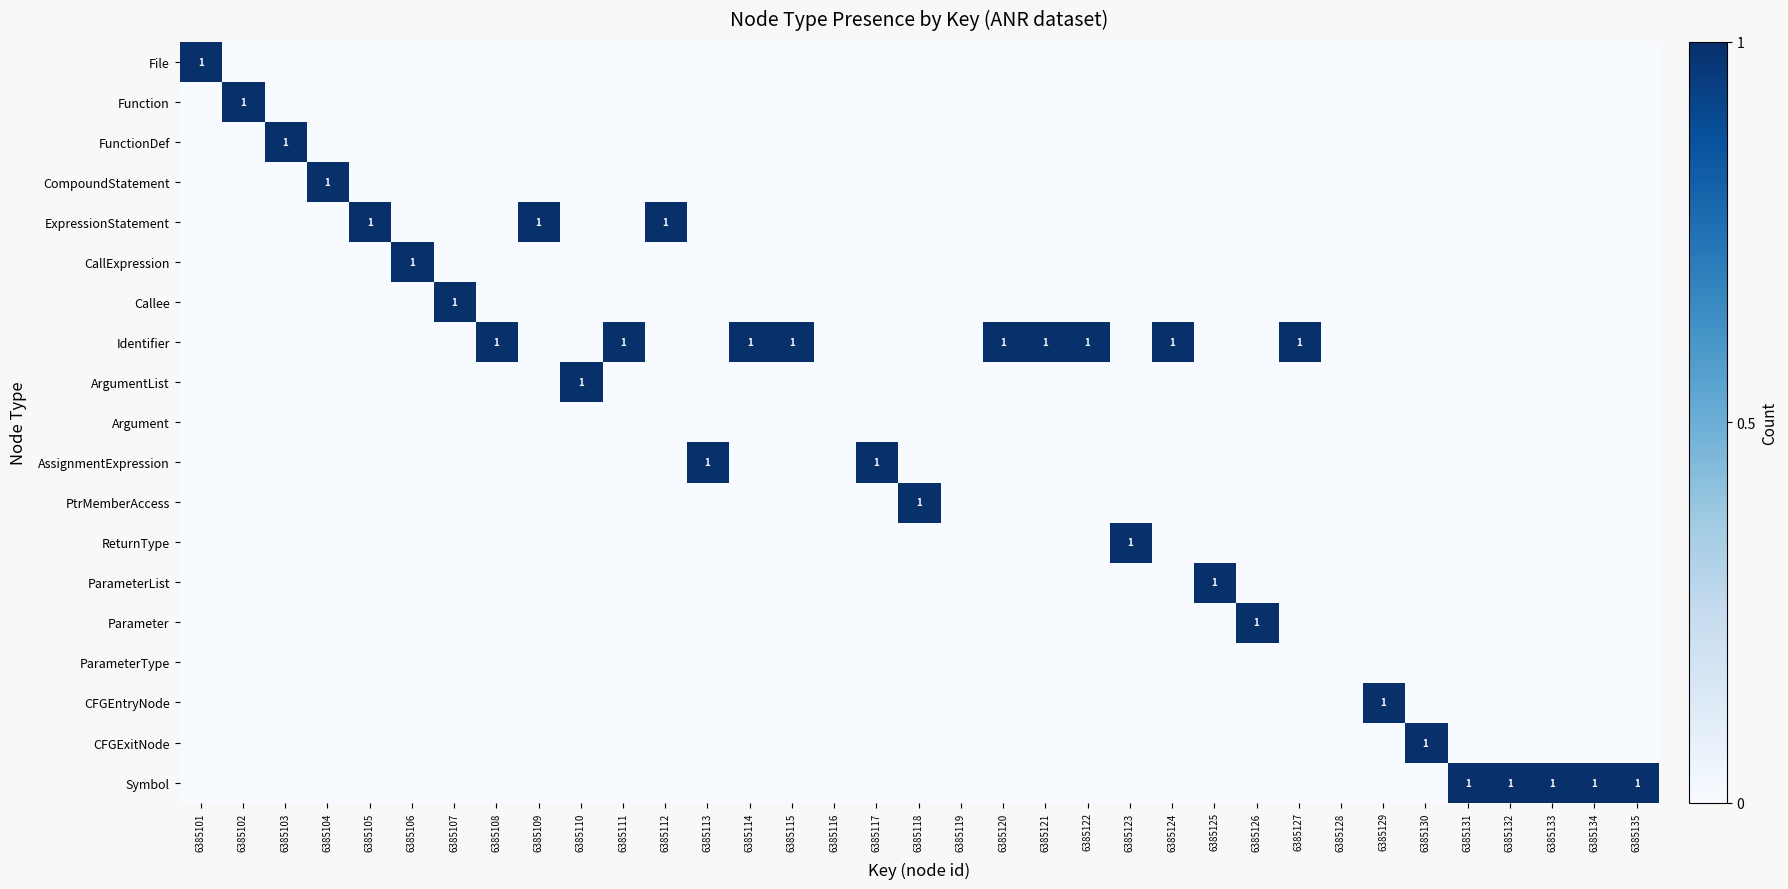

Rank the categories by AssignmentExpression value from highest to lowest.

6385113, 6385117, 6385101, 6385102, 6385103, 6385104, 6385105, 6385106, 6385107, 6385108, 6385109, 6385110, 6385111, 6385112, 6385114, 6385115, 6385116, 6385118, 6385119, 6385120, 6385121, 6385122, 6385123, 6385124, 6385125, 6385126, 6385127, 6385128, 6385129, 6385130, 6385131, 6385132, 6385133, 6385134, 6385135